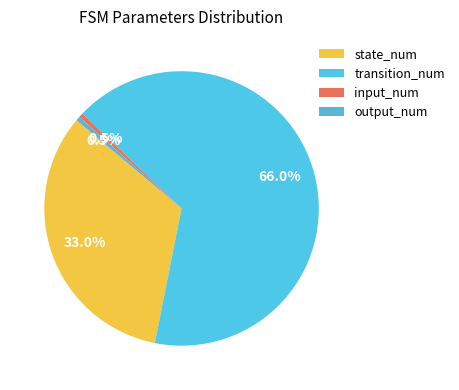

True or false: transition_num accounts for 66% of the total.

True